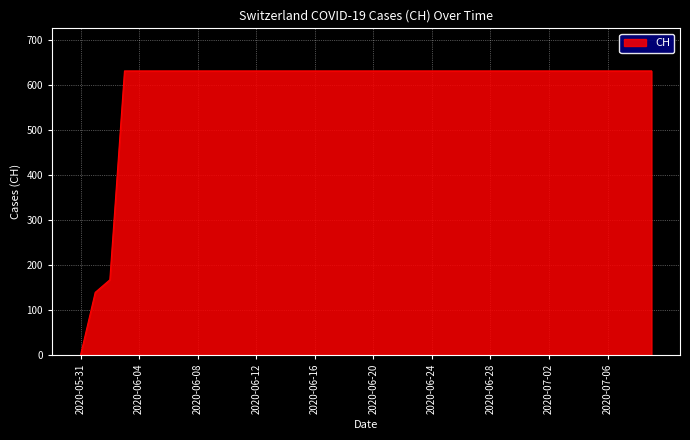

What is the maximum value shown in the chart?

631